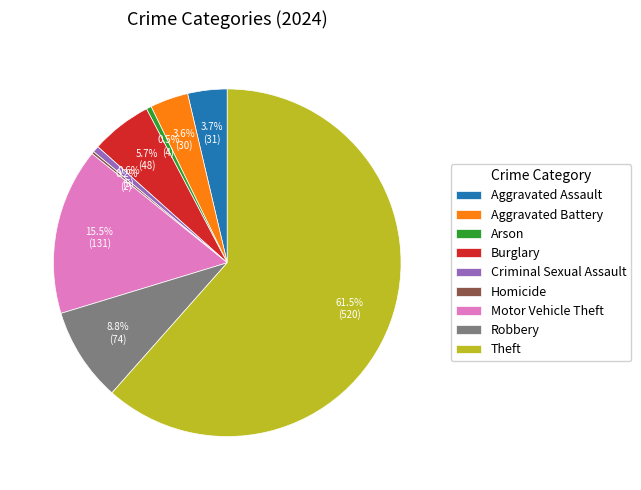

How much of the chart is everything except Aggravated Assault?

96.3%